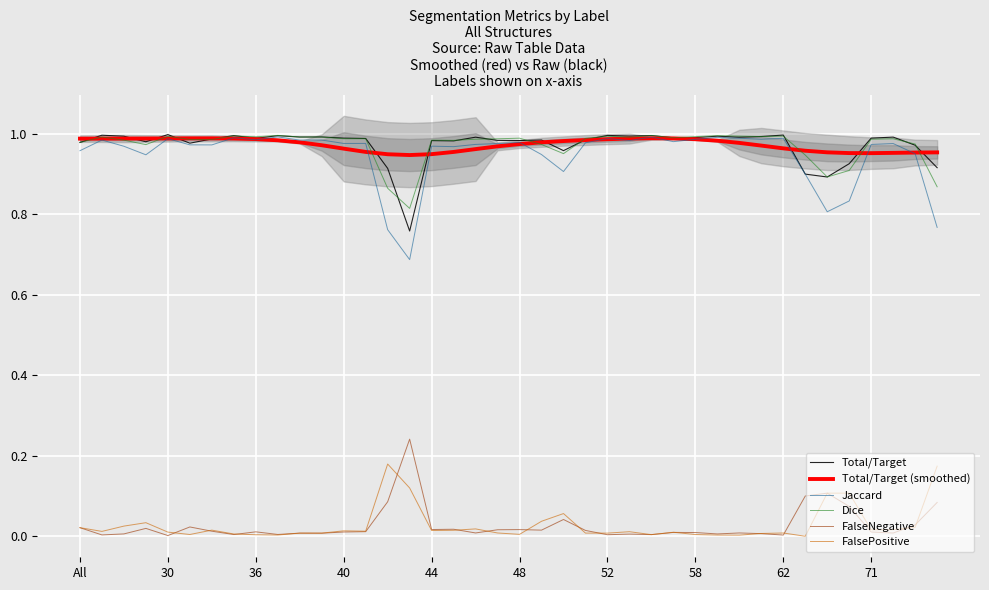

Reading left to right, list all the values displayed in this chart.

Total/Target: 1.0	1.0	1.0	1.0	1.0	1.0	1.0	1.0	1.0	1.0	1.0	1.0	1.0	1.0	0.9	0.8	1.0	1.0	1.0	1.0	1.0	1.0	1.0	1.0	1.0	1.0	1.0	1.0	1.0	1.0	1.0	1.0	1.0	0.9	0.9	0.9	1.0	1.0	1.0	0.9
Total/Target (smoothed): 1.0	1.0	1.0	1.0	1.0	1.0	1.0	1.0	1.0	1.0	1.0	1.0	1.0	1.0	0.9	0.9	0.9	1.0	1.0	1.0	1.0	1.0	1.0	1.0	1.0	1.0	1.0	1.0	1.0	1.0	1.0	1.0	1.0	1.0	1.0	1.0	1.0	1.0	1.0	1.0
Jaccard: 1.0	1.0	1.0	0.9	1.0	1.0	1.0	1.0	1.0	1.0	1.0	1.0	1.0	1.0	0.8	0.7	1.0	1.0	1.0	1.0	1.0	0.9	0.9	1.0	1.0	1.0	1.0	1.0	1.0	1.0	1.0	1.0	1.0	0.9	0.8	0.8	1.0	1.0	1.0	0.8
Dice: 1.0	1.0	1.0	1.0	1.0	1.0	1.0	1.0	1.0	1.0	1.0	1.0	1.0	1.0	0.9	0.8	1.0	1.0	1.0	1.0	1.0	1.0	1.0	1.0	1.0	1.0	1.0	1.0	1.0	1.0	1.0	1.0	1.0	0.9	0.9	0.9	1.0	1.0	1.0	0.9
FalseNegative: 0.0	0.0	0.0	0.0	0.0	0.0	0.0	0.0	0.0	0.0	0.0	0.0	0.0	0.0	0.1	0.2	0.0	0.0	0.0	0.0	0.0	0.0	0.0	0.0	0.0	0.0	0.0	0.0	0.0	0.0	0.0	0.0	0.0	0.1	0.1	0.1	0.0	0.0	0.0	0.1
FalsePositive: 0.0	0.0	0.0	0.0	0.0	0.0	0.0	0.0	0.0	0.0	0.0	0.0	0.0	0.0	0.2	0.1	0.0	0.0	0.0	0.0	0.0	0.0	0.1	0.0	0.0	0.0	0.0	0.0	0.0	0.0	0.0	0.0	0.0	0.0	0.1	0.1	0.0	0.0	0.0	0.2